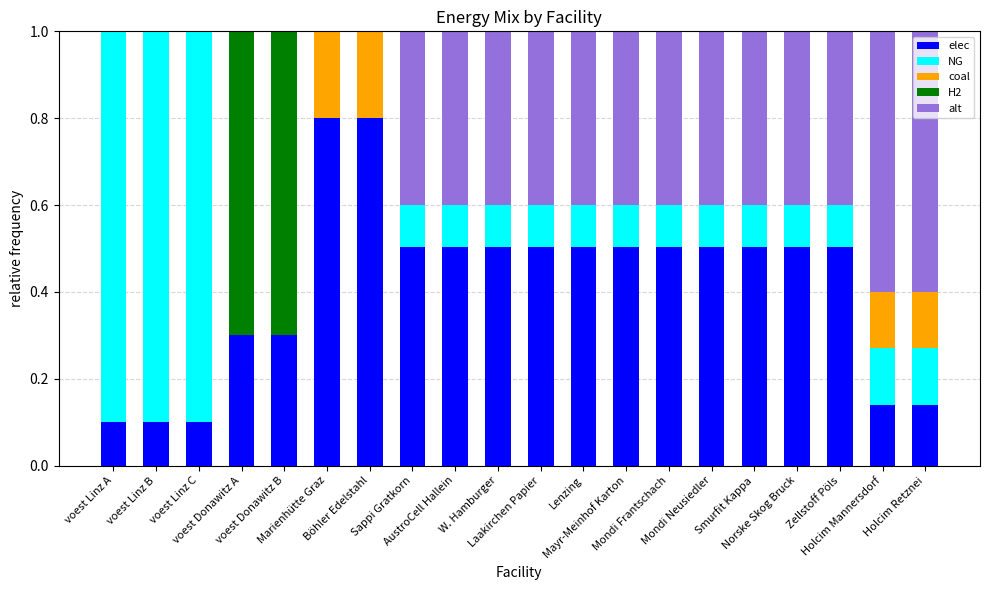

What is the maximum value for elec?

0.8